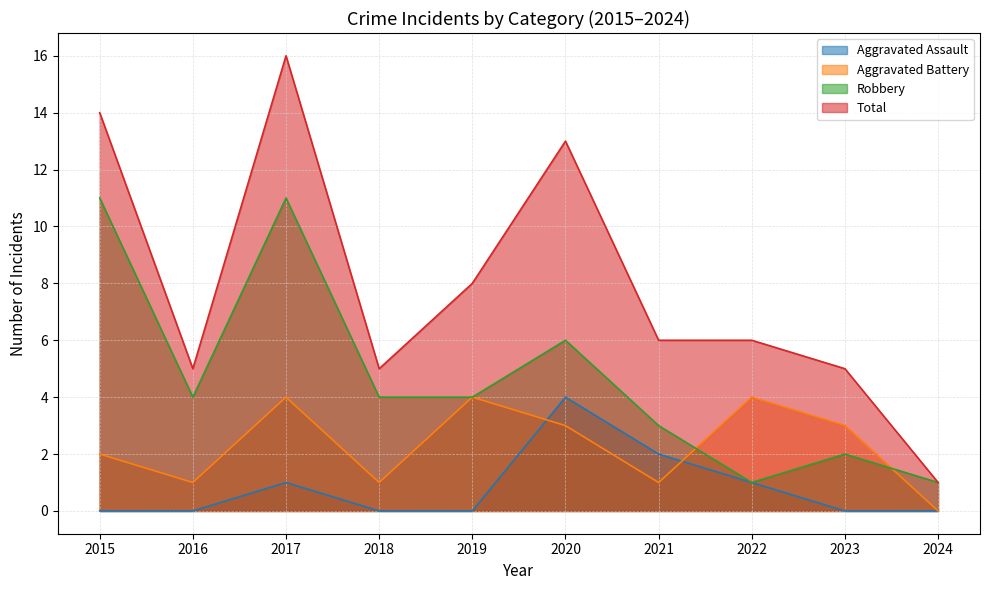

At which category is the sum across all series the highest?

2017